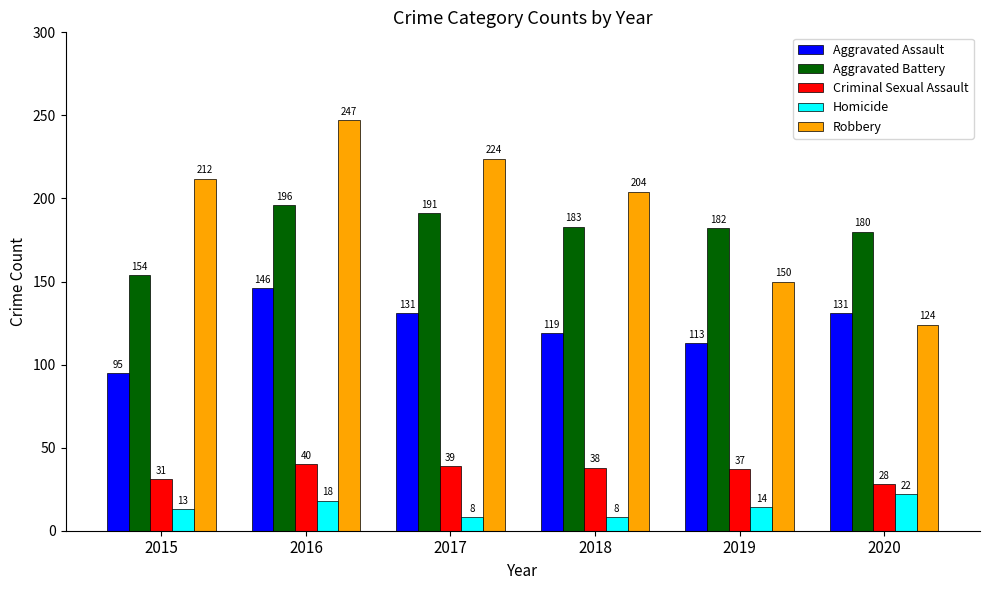

Rank the series at 2015 from highest to lowest value.

Robbery, Aggravated Battery, Aggravated Assault, Criminal Sexual Assault, Homicide